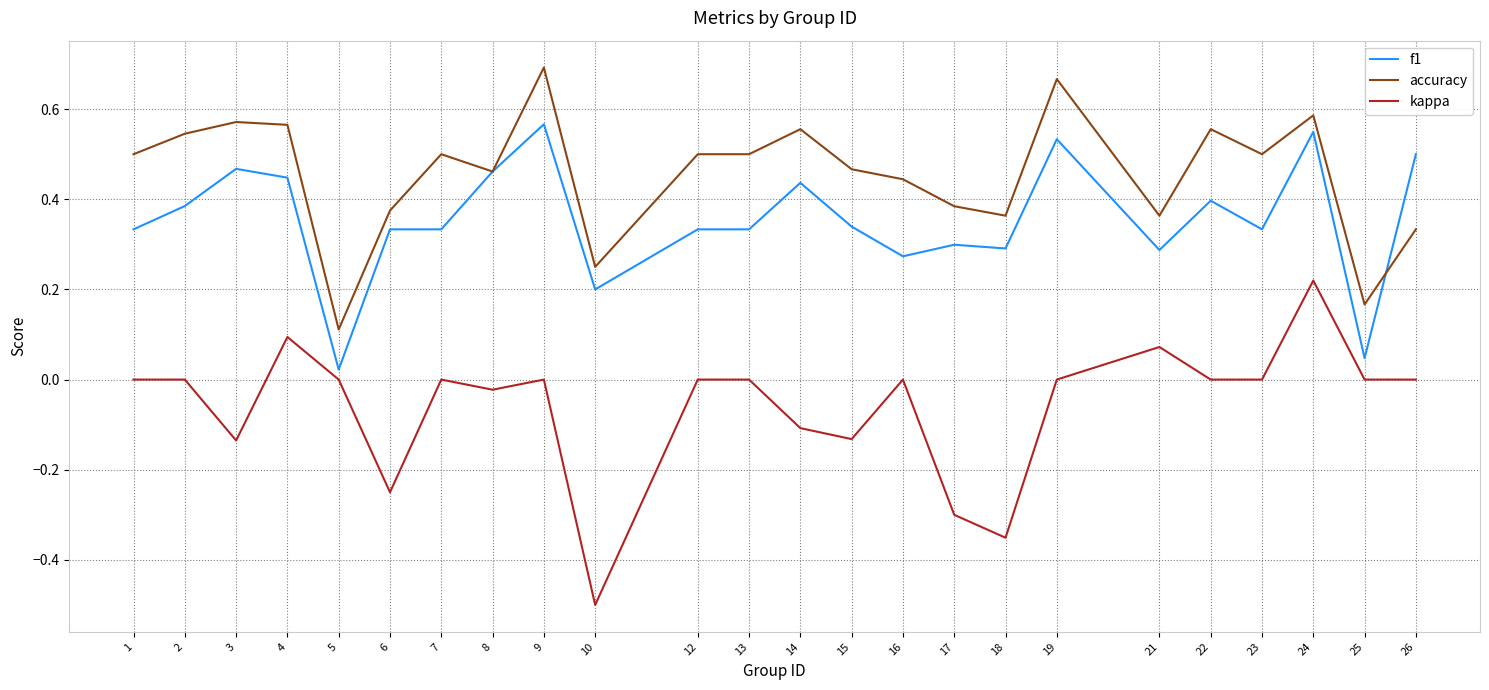

True or false: kappa and accuracy cross at least once.

False